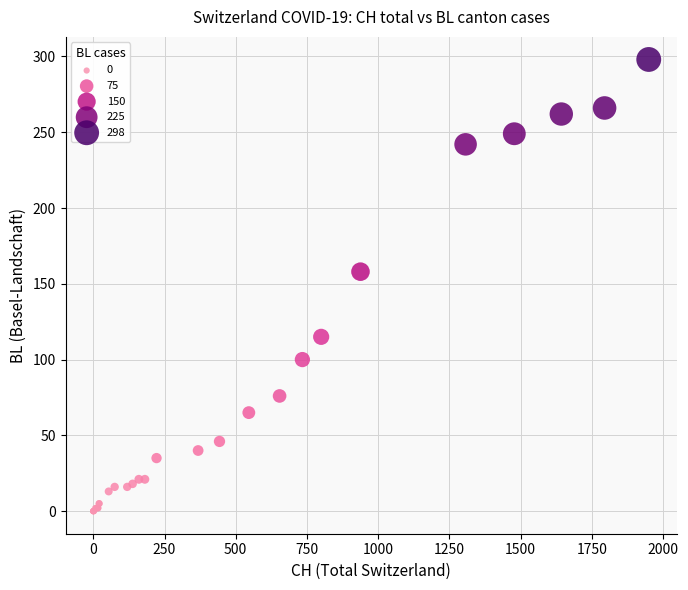

What Y value in the scatter plot is closest to 149?

158